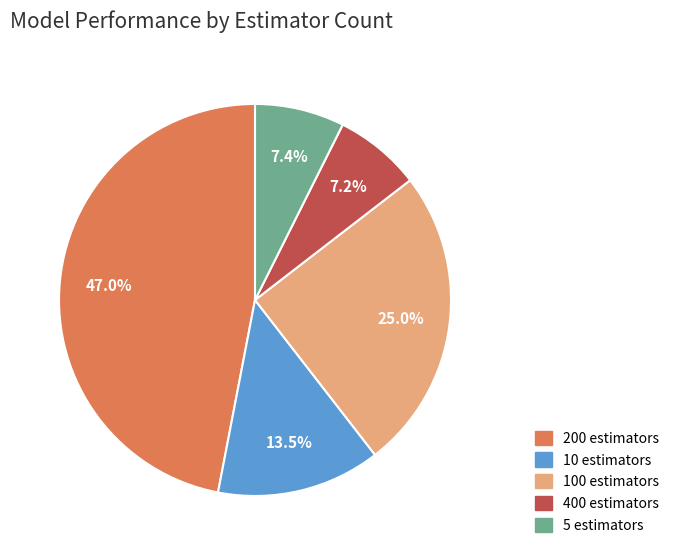

Count the number of slices in the pie.

5